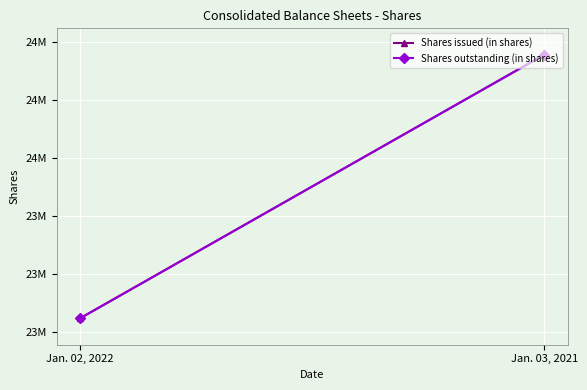

What are all the series names shown in the legend?

Shares issued (in shares), Shares outstanding (in shares)